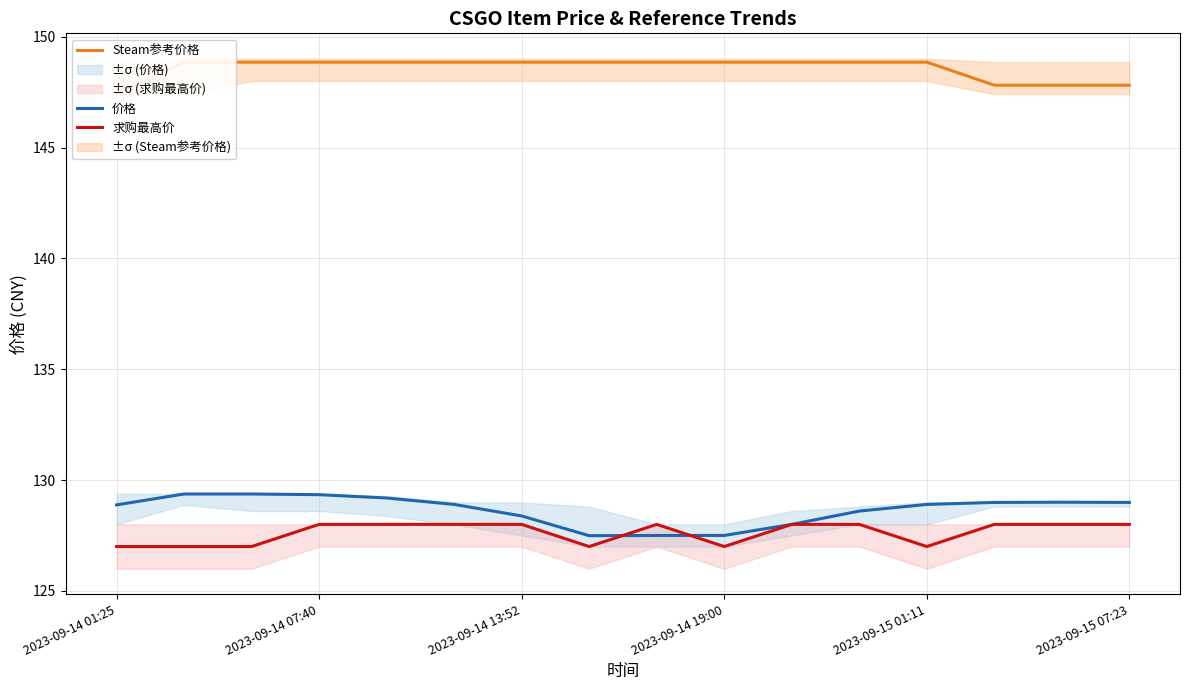

Which series changed the most between 7 and 14?

价格